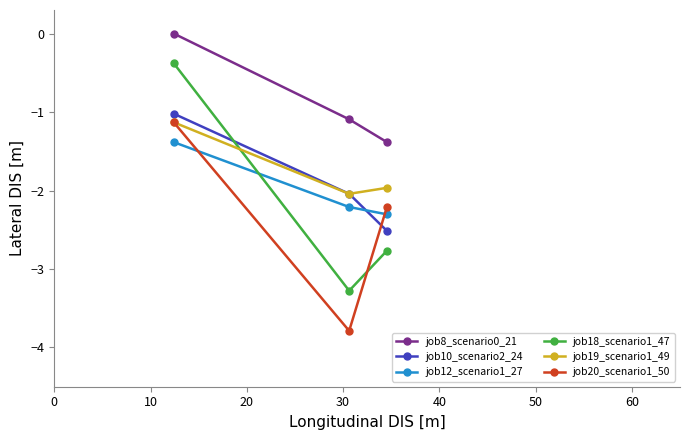

What is the lowest value of the job20_scenario1_50 series?

-3.8